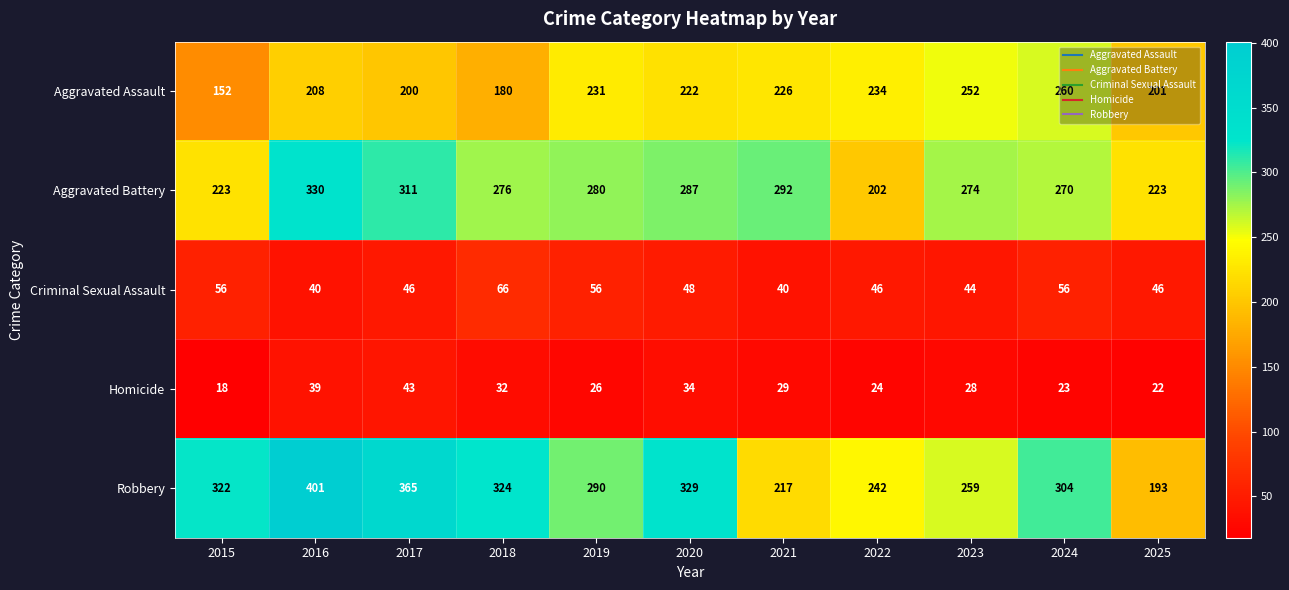

At 2019, list the series in order from largest to smallest.

Robbery, Aggravated Battery, Aggravated Assault, Criminal Sexual Assault, Homicide